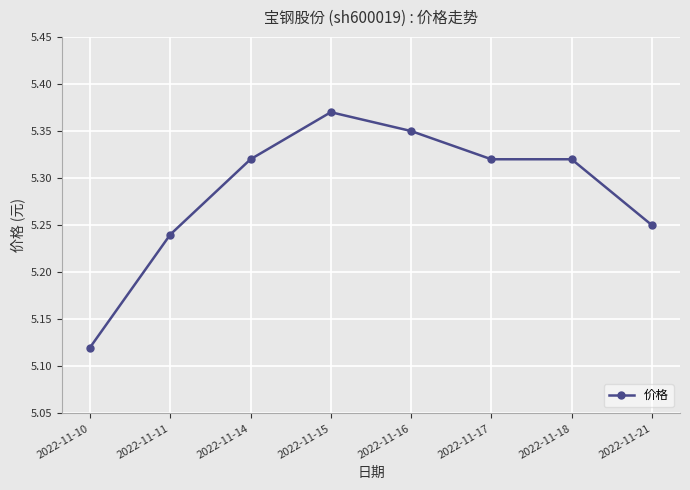

How many values are between 5 and 6?

8